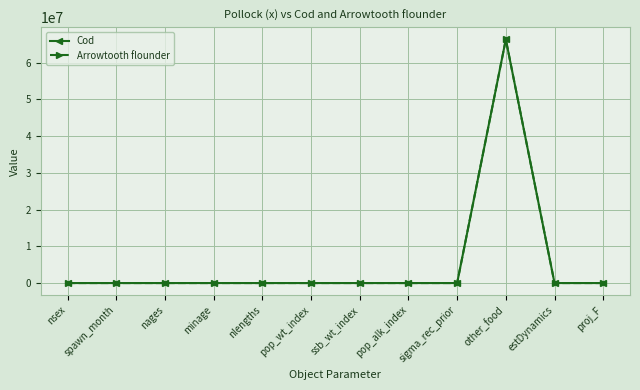

What is the label of the 7th point from the right?

pop_wt_index